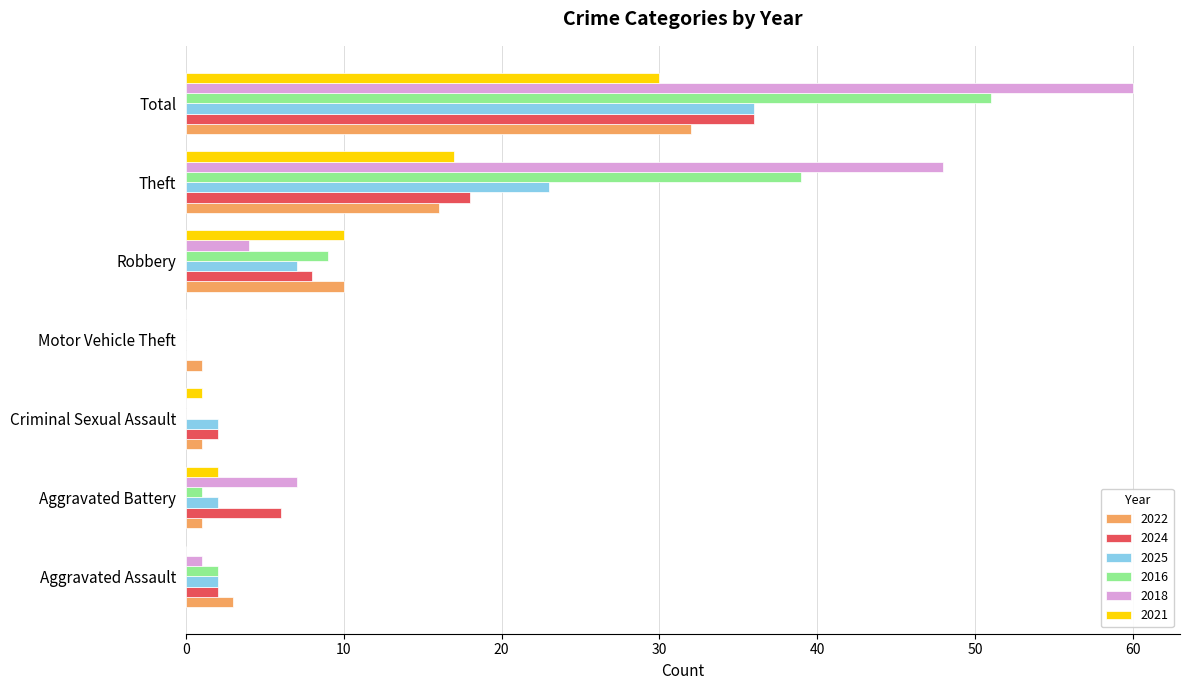

The 2018 series shows 1 at Aggravated Assault. True or false?

True